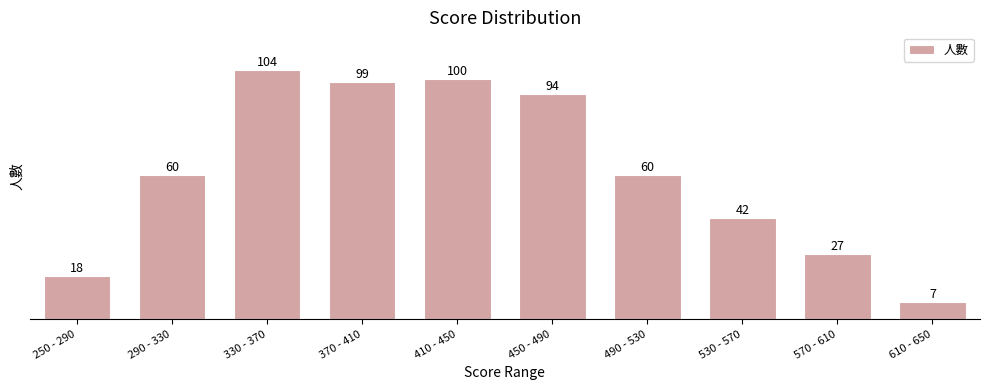

Reading right to left, list all the values displayed in this chart.

610 - 650=7	570 - 610=27	530 - 570=42	490 - 530=60	450 - 490=94	410 - 450=100	370 - 410=99	330 - 370=104	290 - 330=60	250 - 290=18